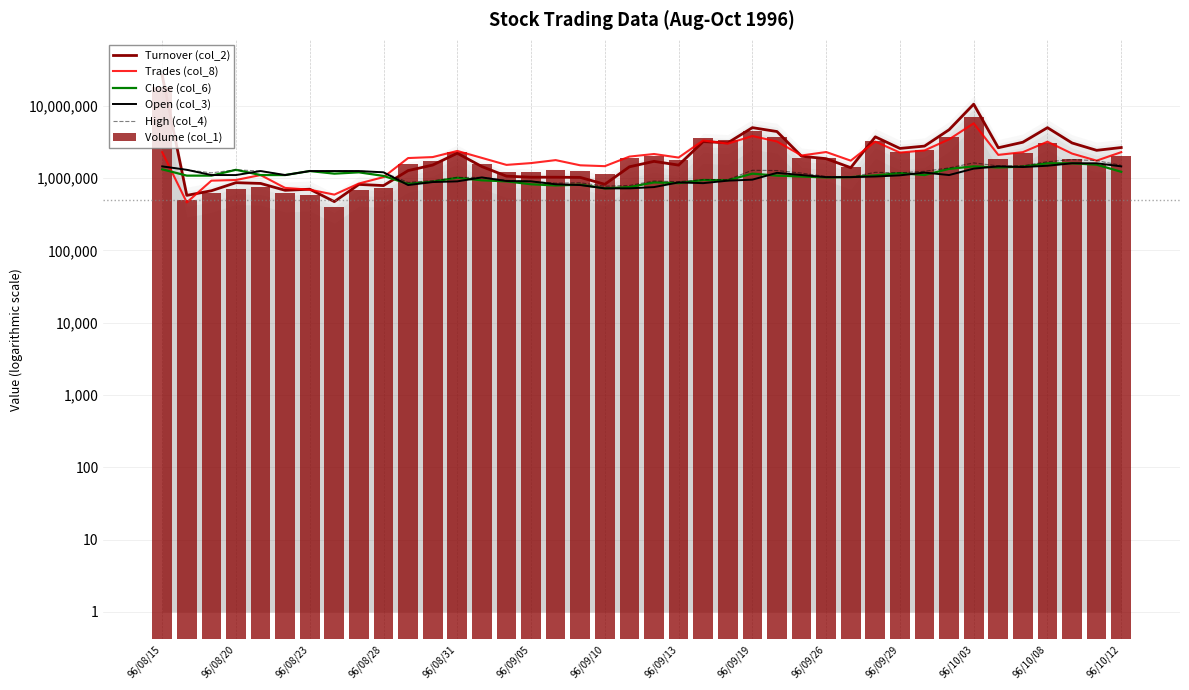

Which series has the largest total across all categories?

Turnover (col_2)